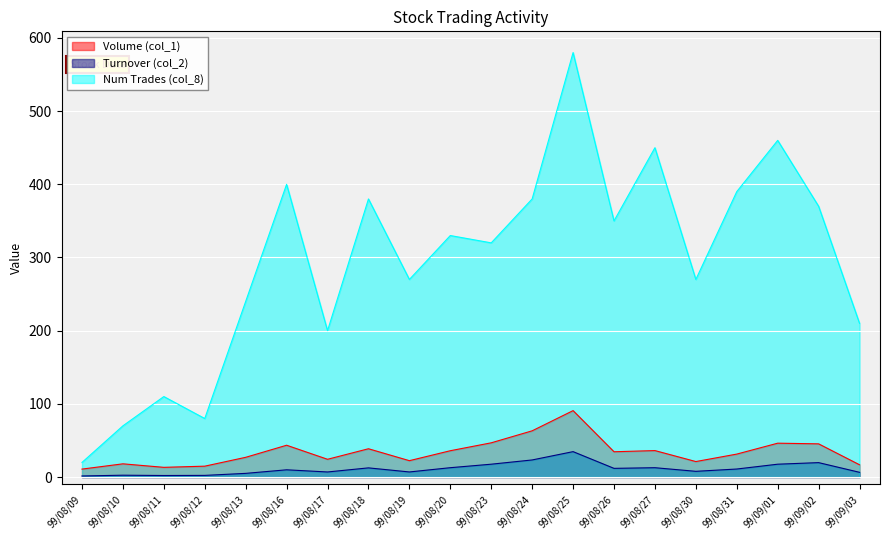

Where is the first local minimum for Turnover (col_2)?

99/08/11